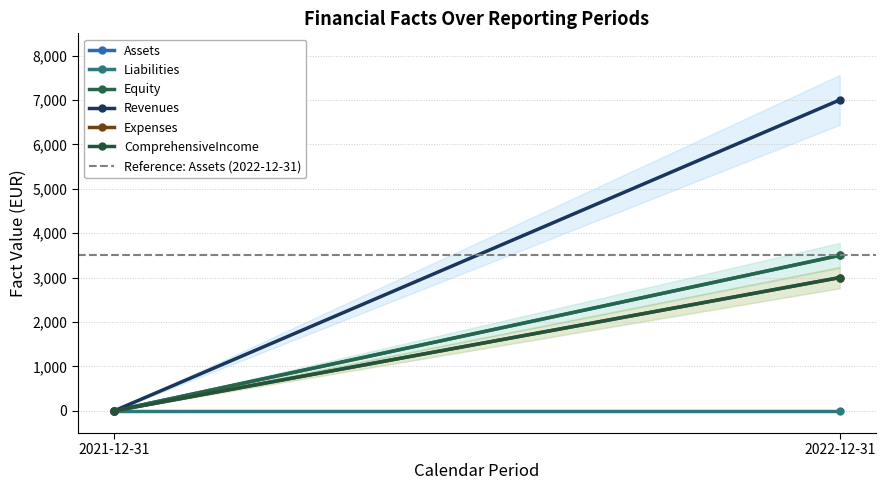

Is the value of Revenues at 2021-12-31 greater than the value of Equity at 2022-12-31?

No